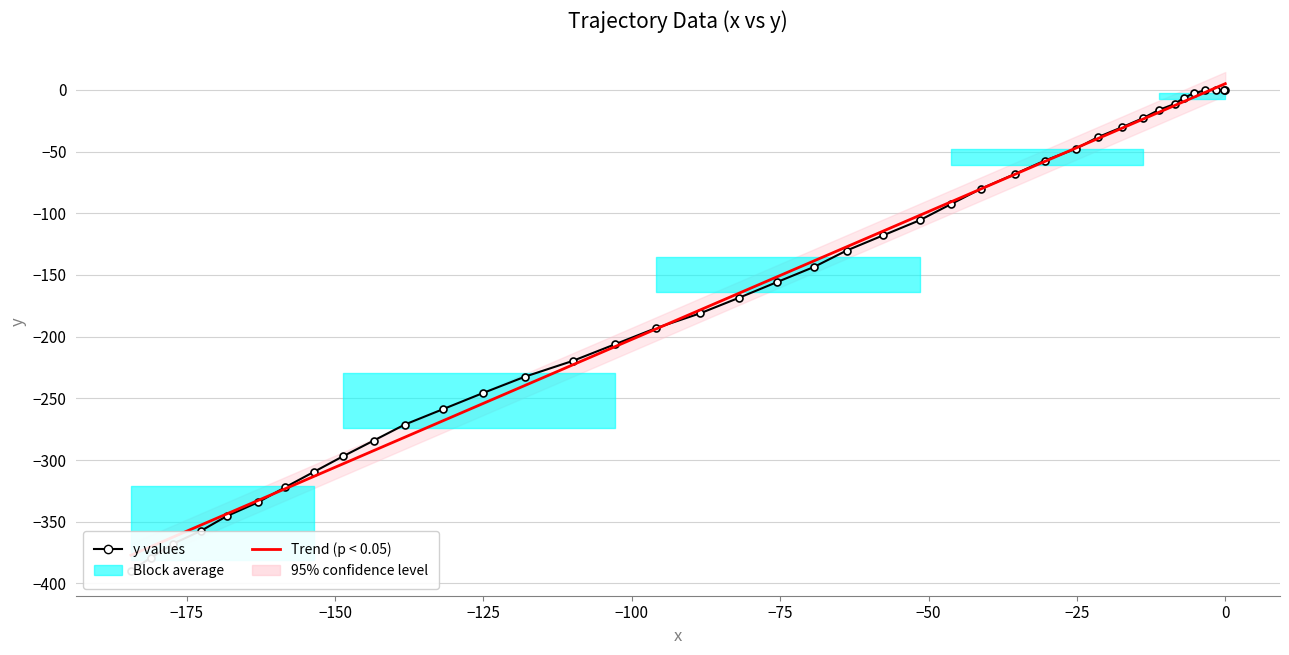

Which series has the largest total across all categories?

y values